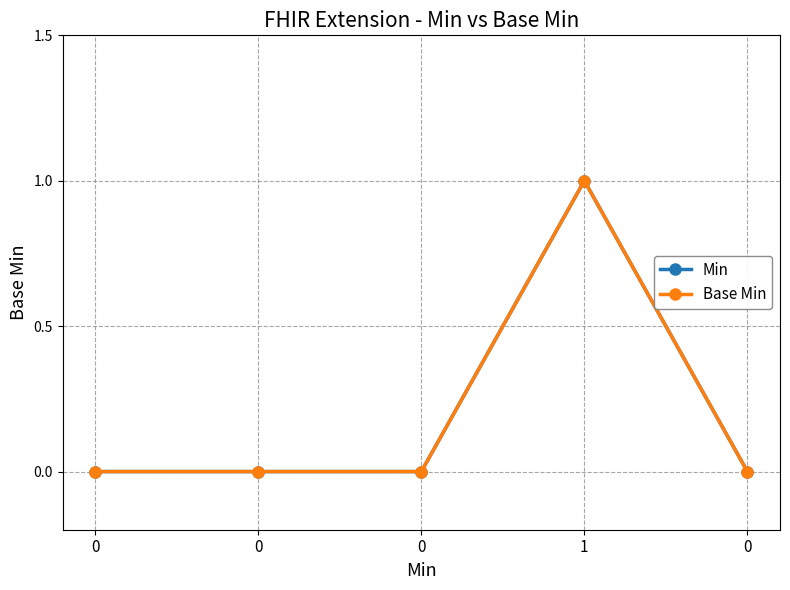

How many lines are shown in the chart?

2